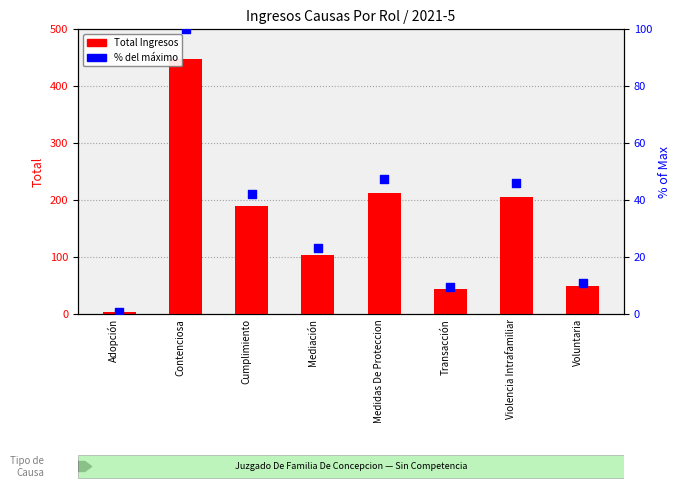

Which series reaches the maximum Y coordinate?

Total (Ingresos)